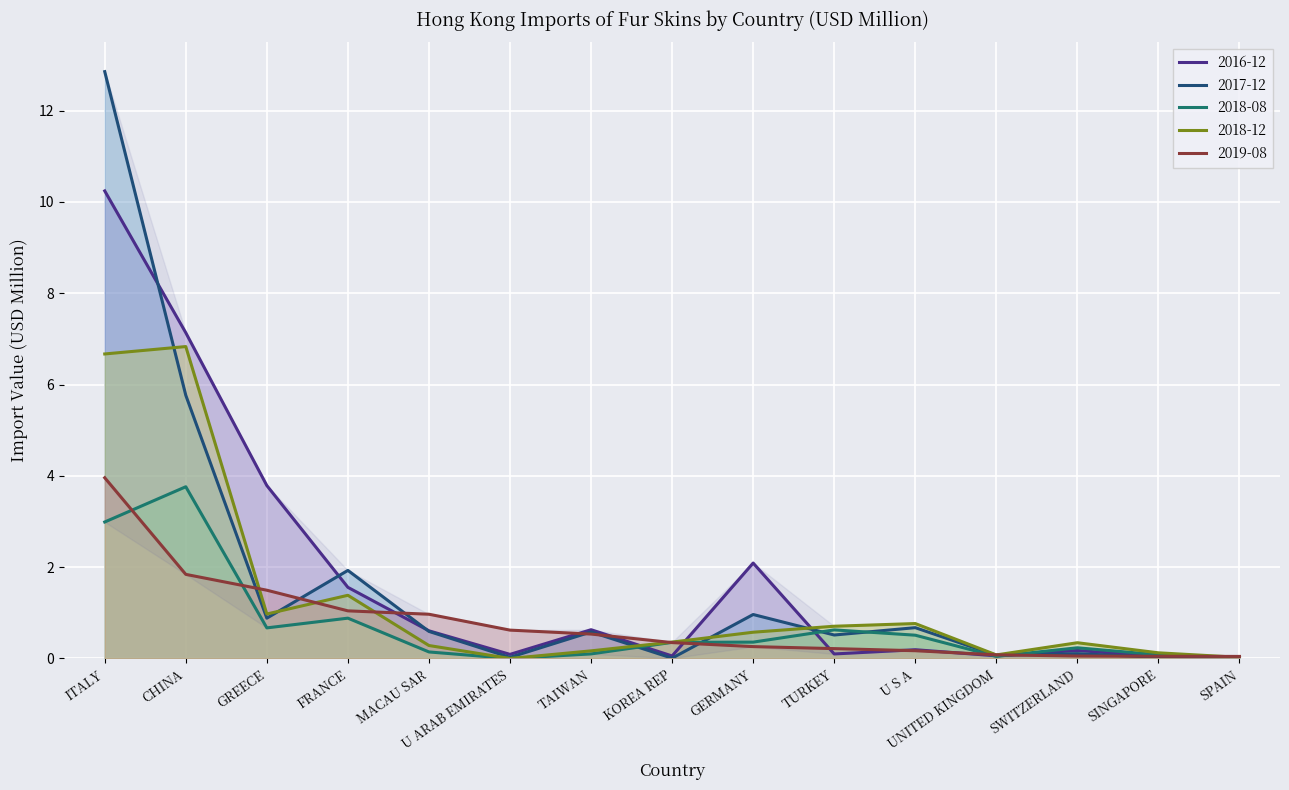

List the labels in order of 2018-08 value, largest first.

CHINA, ITALY, FRANCE, GREECE, TURKEY, U S A, GERMANY, KOREA REP, SWITZERLAND, MACAU SAR, TAIWAN, SINGAPORE, UNITED KINGDOM, SPAIN, U ARAB EMIRATES